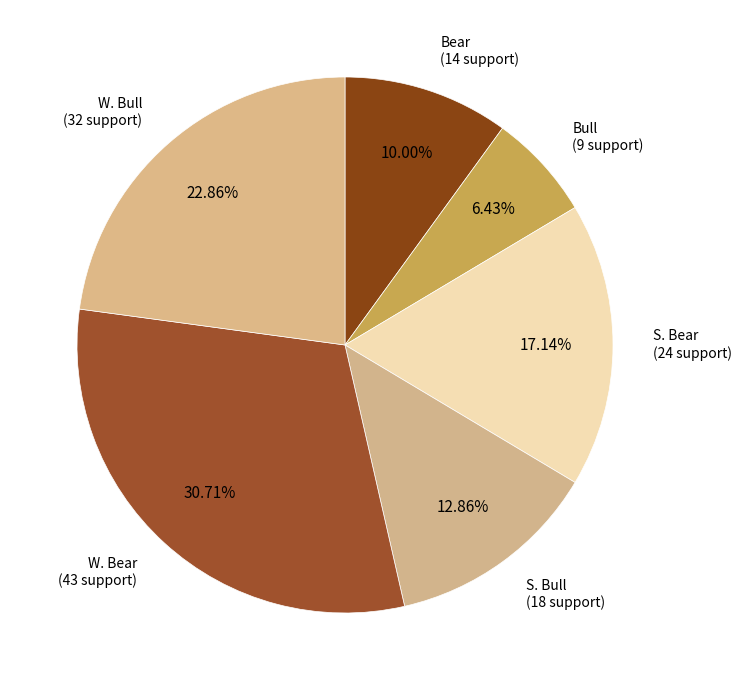

How many segments does this pie chart have?

6